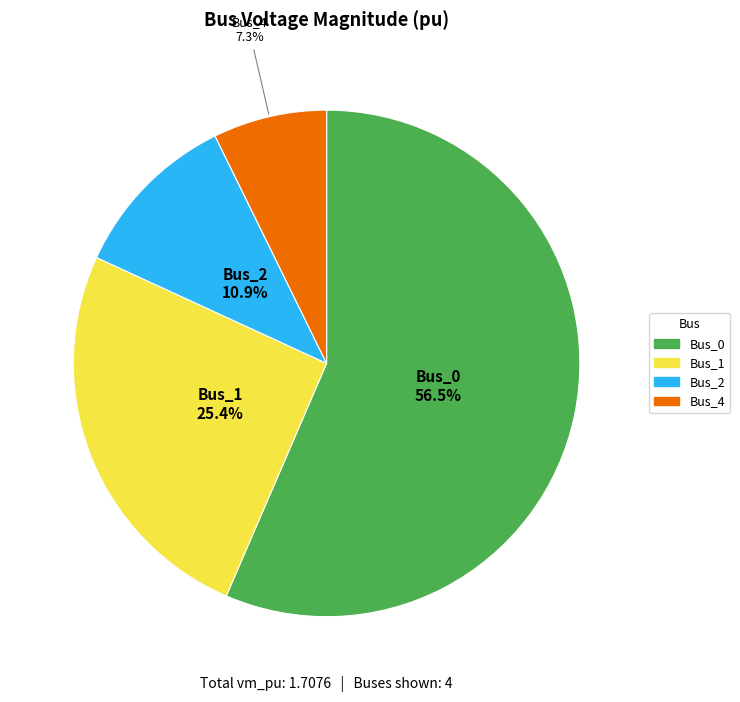

The Bus_4 slice represents 7% of the pie. True or false?

True